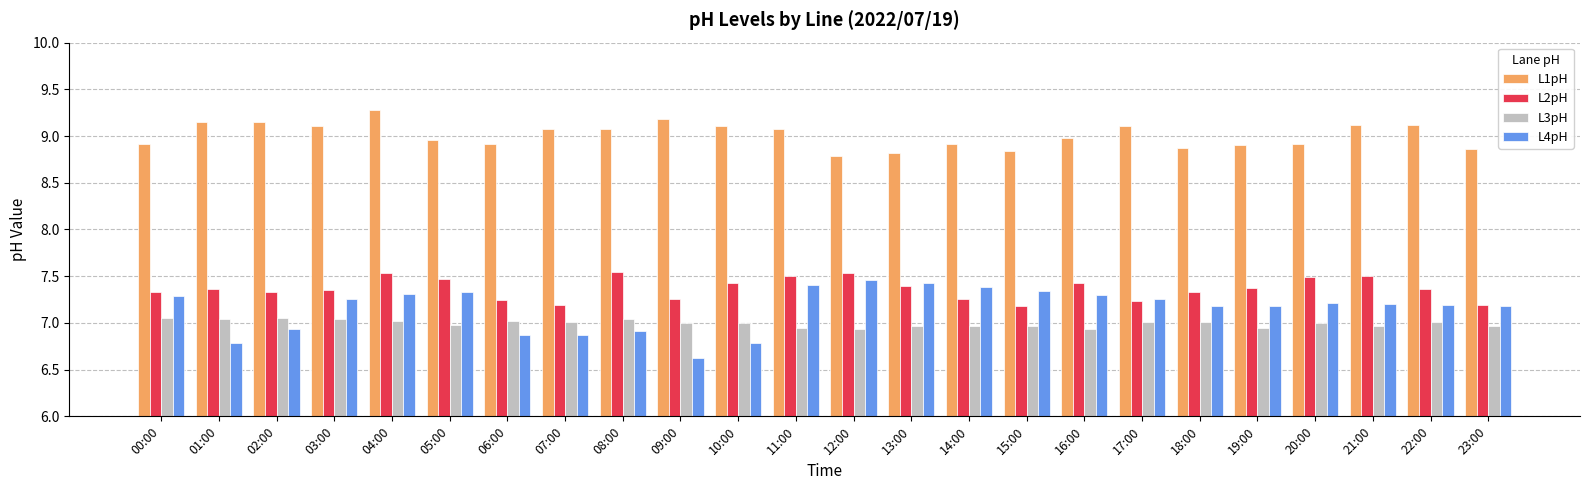

Is the value of L3pH at 14:00 greater than the value of L4pH at 00:00?

No